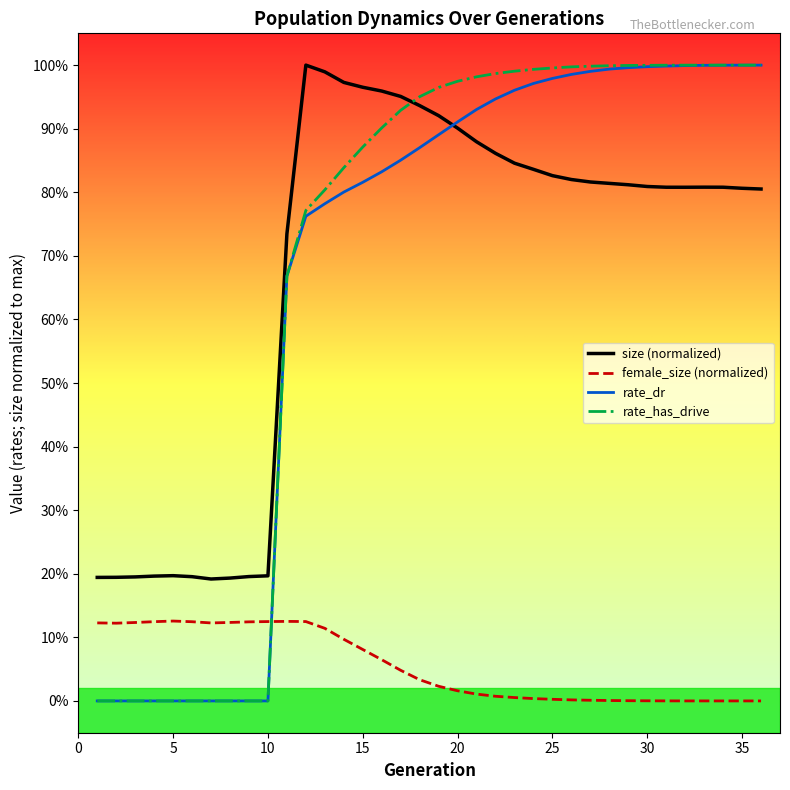

What are all the series names shown in the legend?

size (normalized), female_size (normalized), rate_dr, rate_has_drive